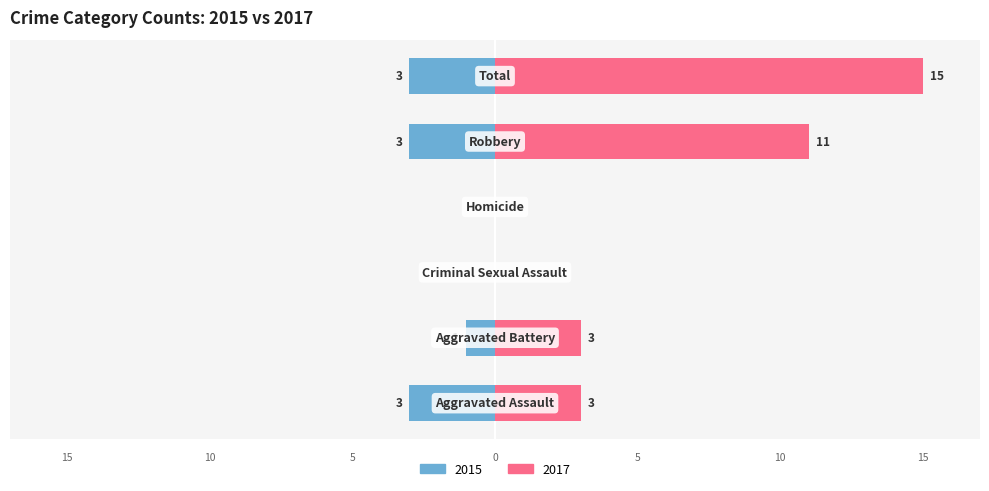

How many Right (count) values are between 0 and 11?

5